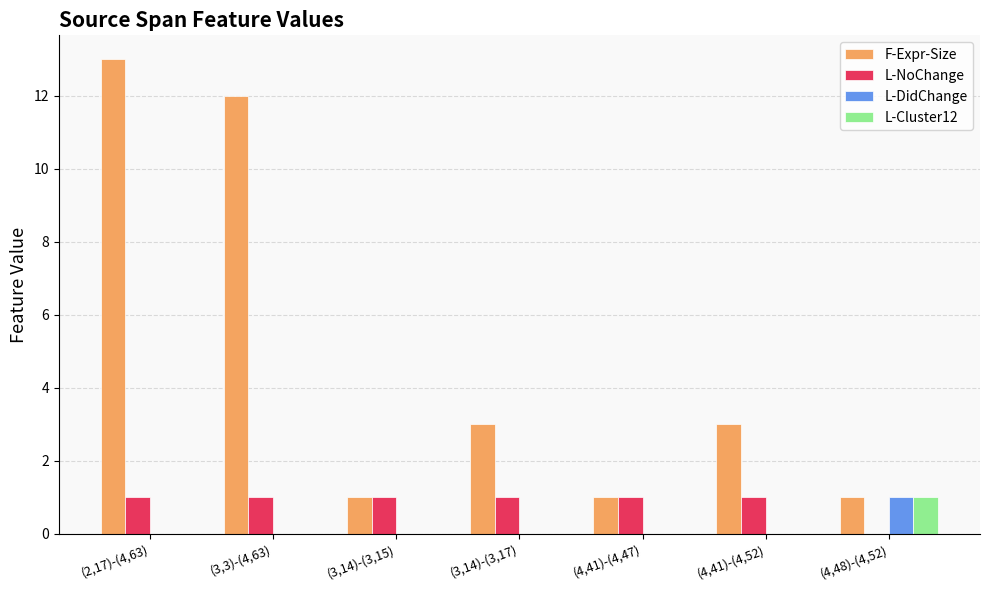

Between (3,3)-(4,63) and (3,14)-(3,17), which series saw the biggest shift?

F-Expr-Size